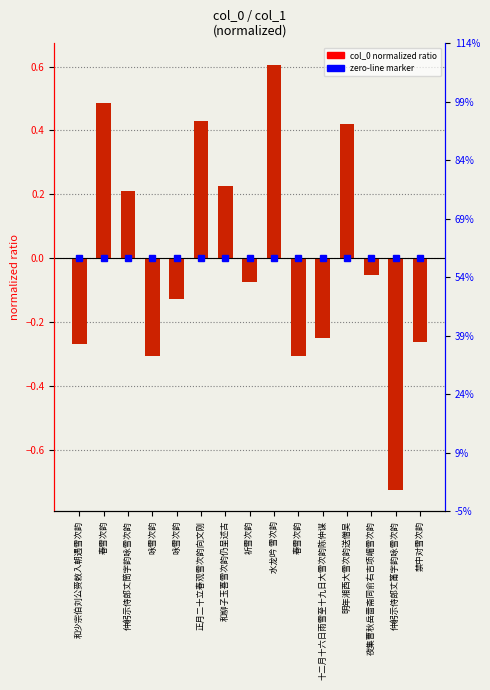

What is the difference between the maximum and minimum values?

1.3